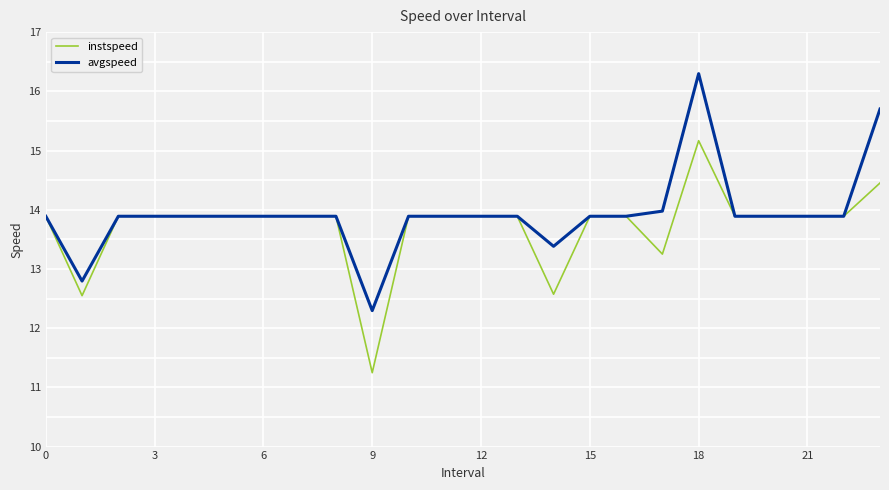

What is the lowest value of the avgspeed series?

12.3